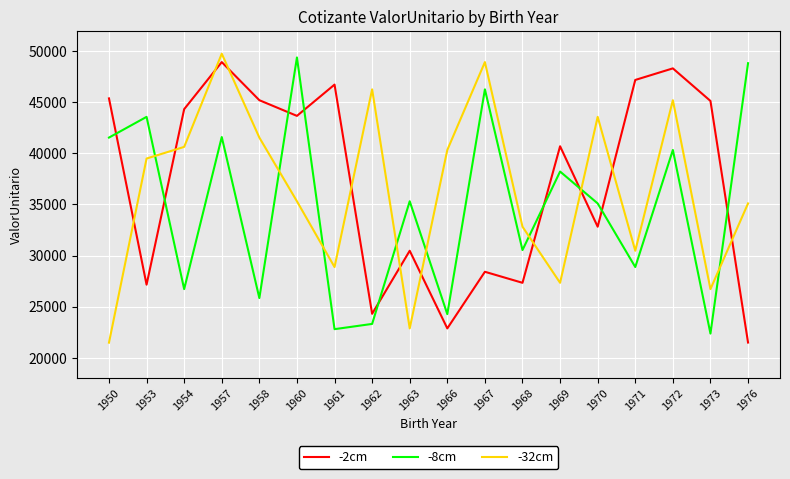

What is the lowest value of the -8cm series?

22355.2